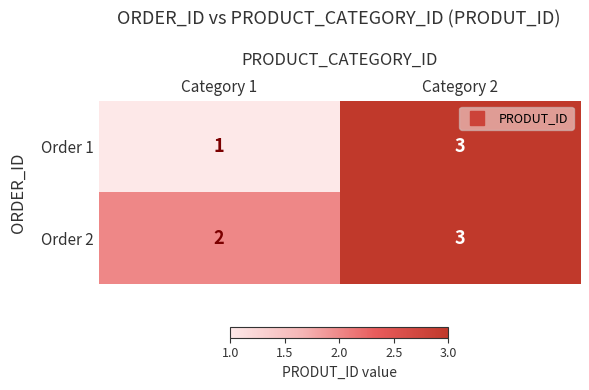

Between Category 1 and Category 2, which series saw the biggest shift?

Order 1